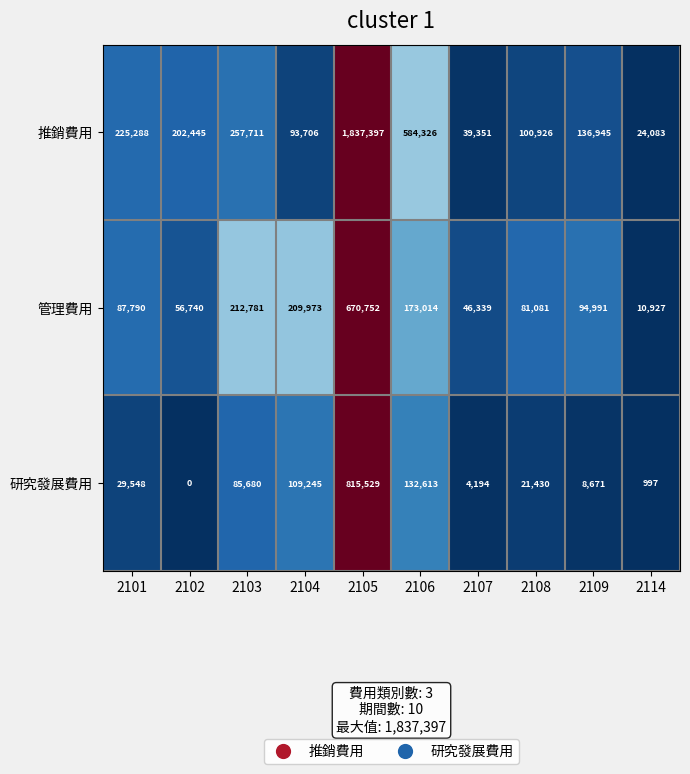

What is the difference between the maximum and minimum values in the 推銷費用 series?

1813314